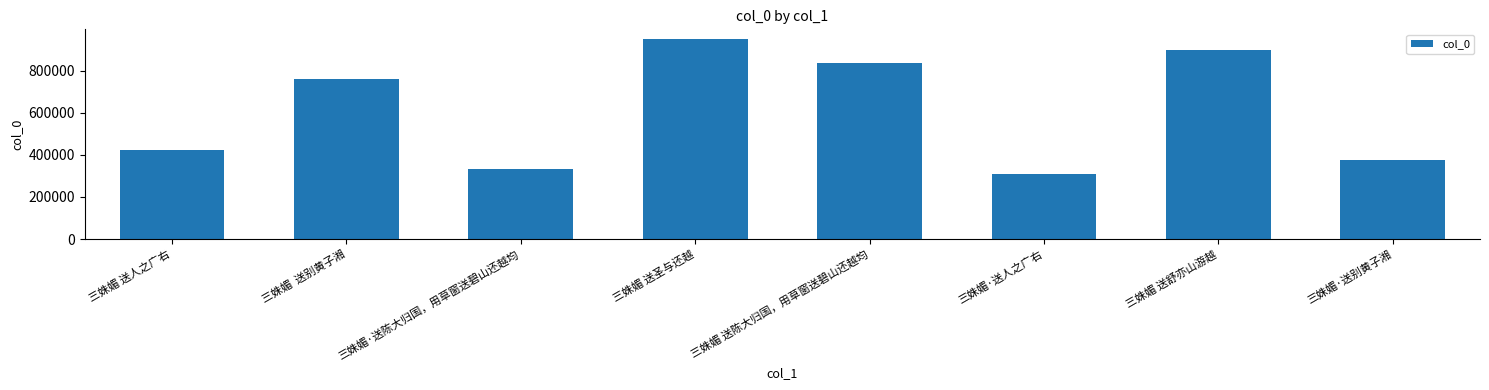

Rank the categories by value from highest to lowest.

三姝媚 送圣与还越, 三姝媚 送舒亦山游越, 三姝媚 送陈大归国，用草窗送碧山还越均, 三姝媚  送别黄子湘, 三姝媚 送人之广右, 三姝媚·送别黄子湘, 三姝媚·送陈大归国，用草窗送碧山还越均, 三姝媚·送人之广右